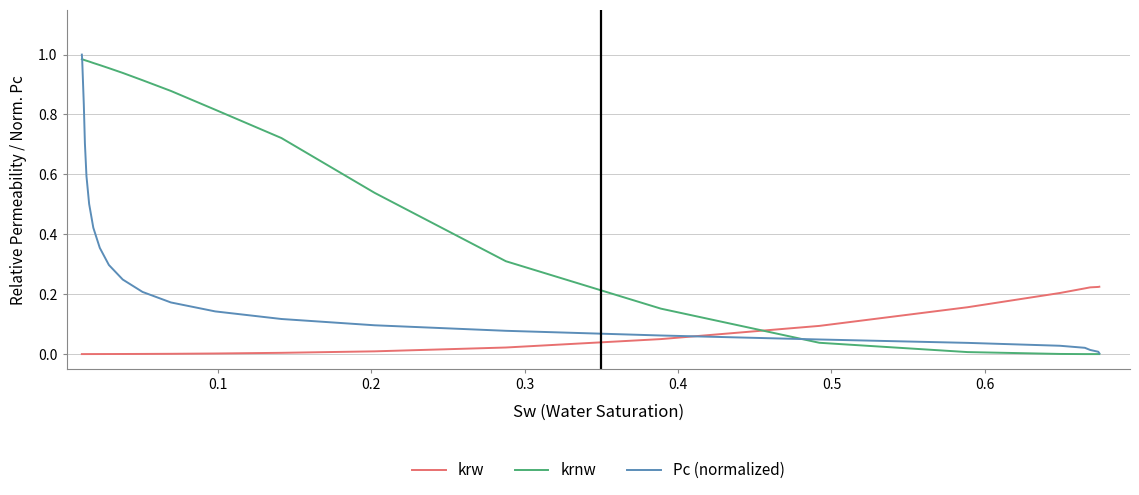

Does the chart have visible grid lines?

Yes